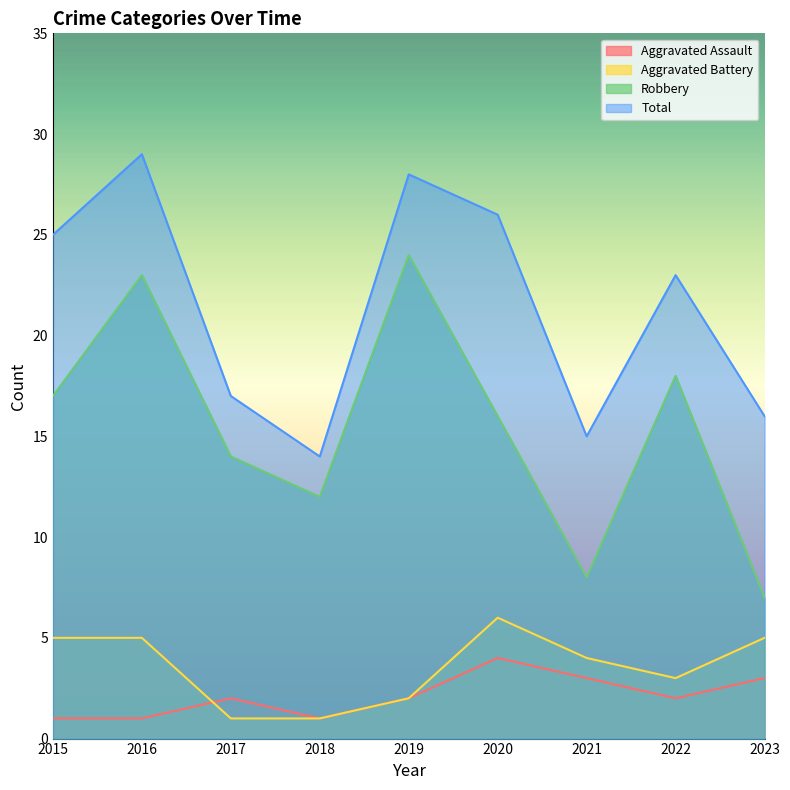

How many distinct data groups are displayed?

4